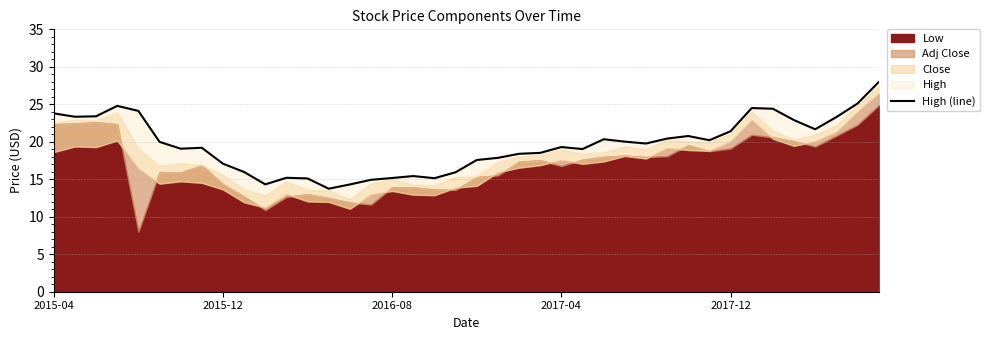

How many values exceed 19?

24